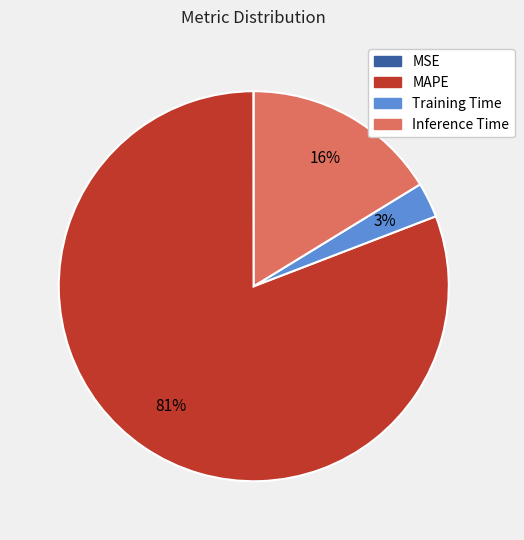

Is the sum of Training Time and Inference Time greater than half?

No